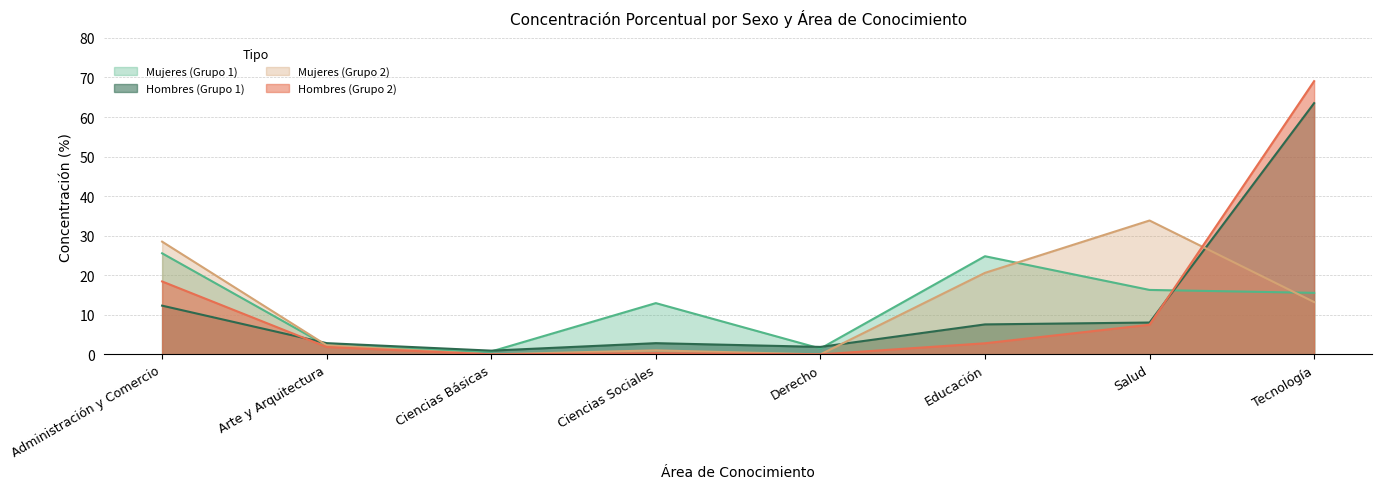

How many lines are shown in the chart?

4